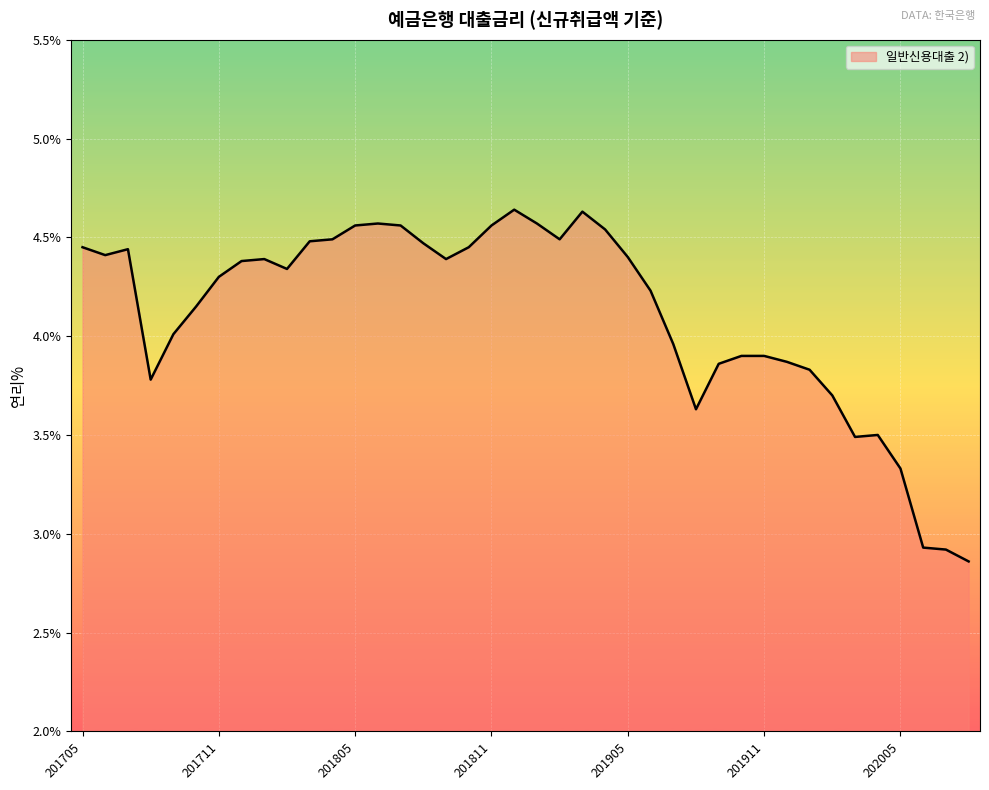

What is the difference between the maximum and minimum values?

1.8